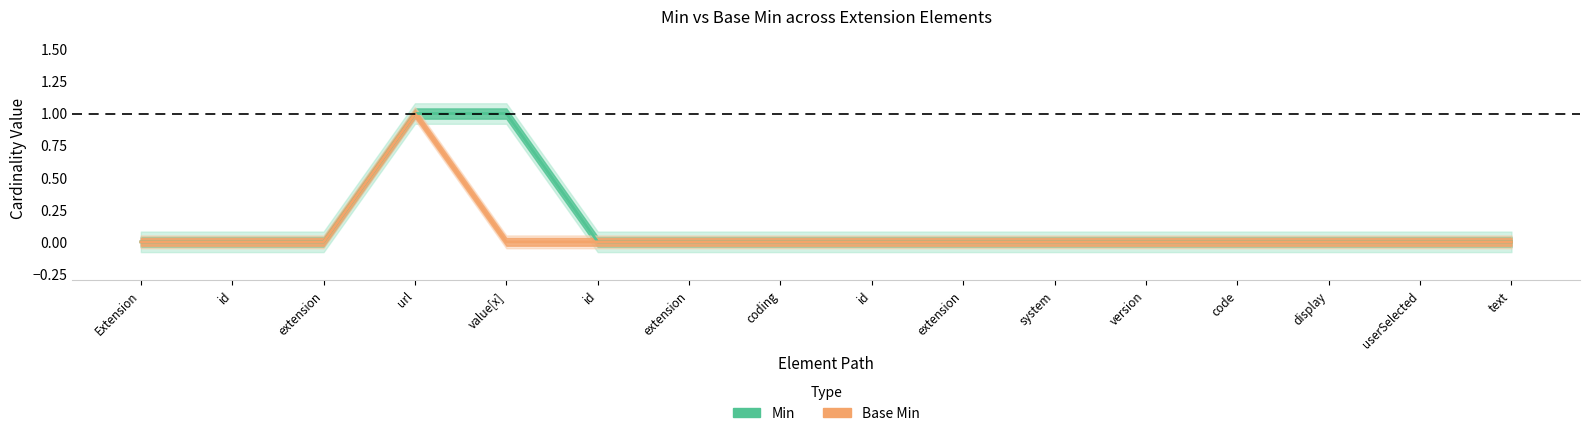

What is the label of the 14th point from the right?

extension